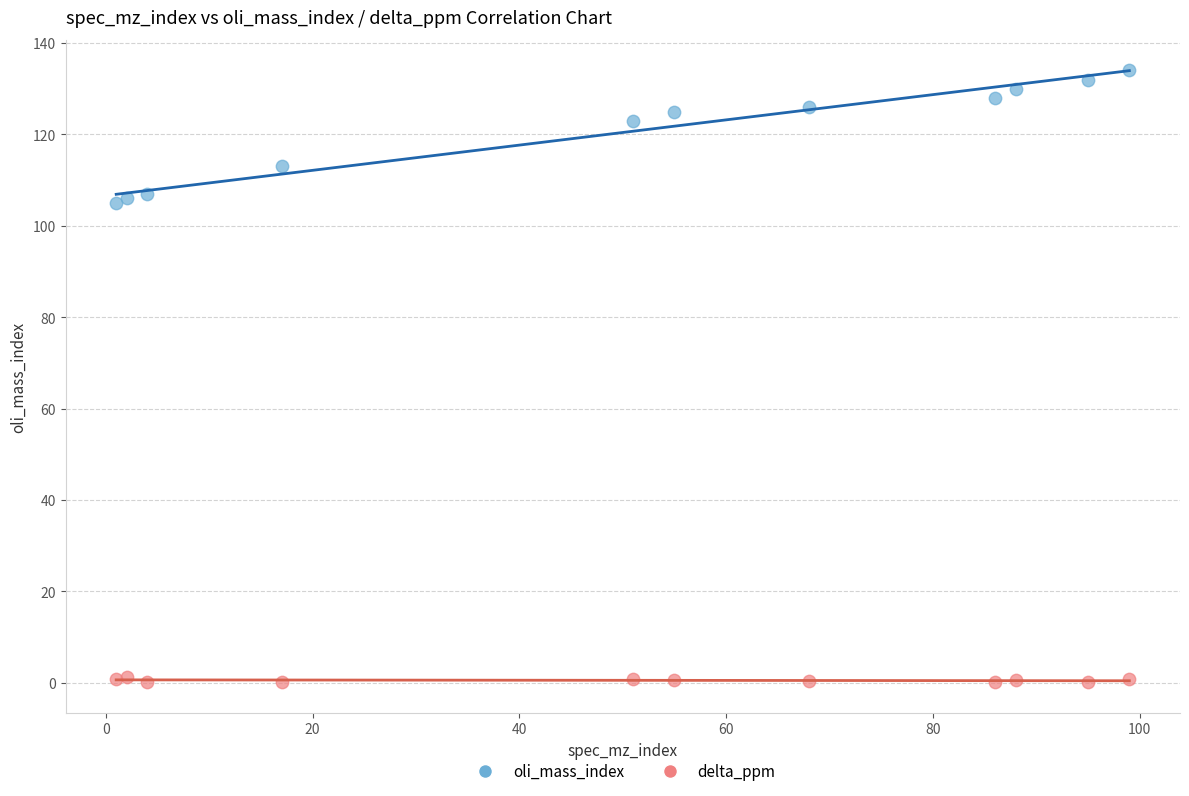

Which series reaches the minimum Y coordinate?

delta_ppm